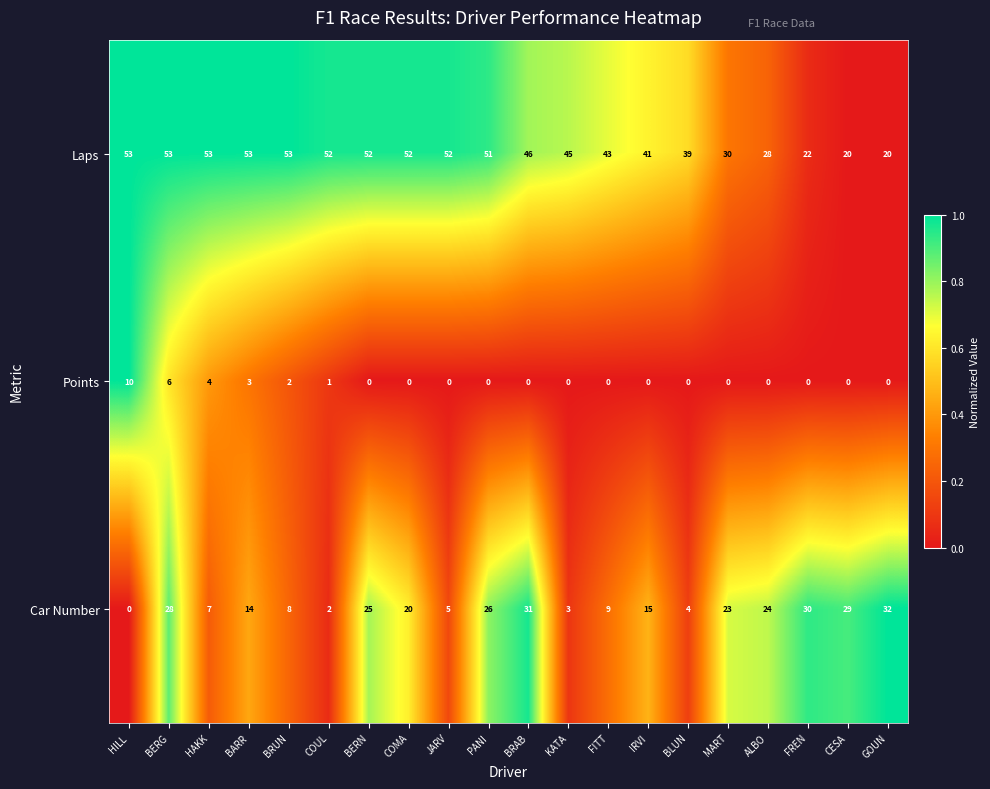

Which category has the highest value in the Car Number series?

GOUN